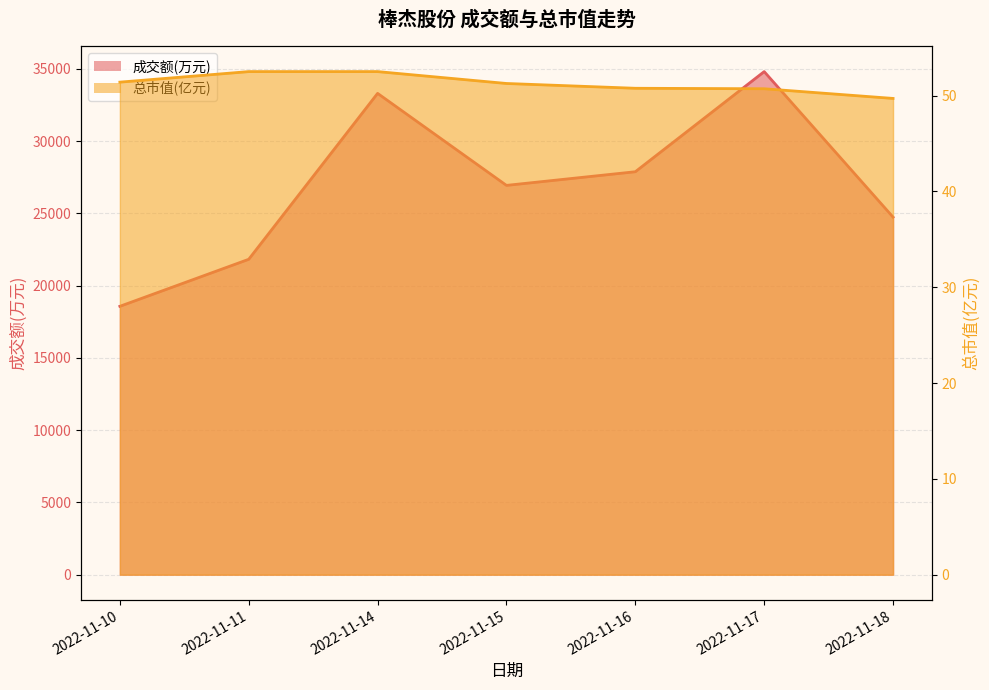

What is the smallest value displayed?

49.7